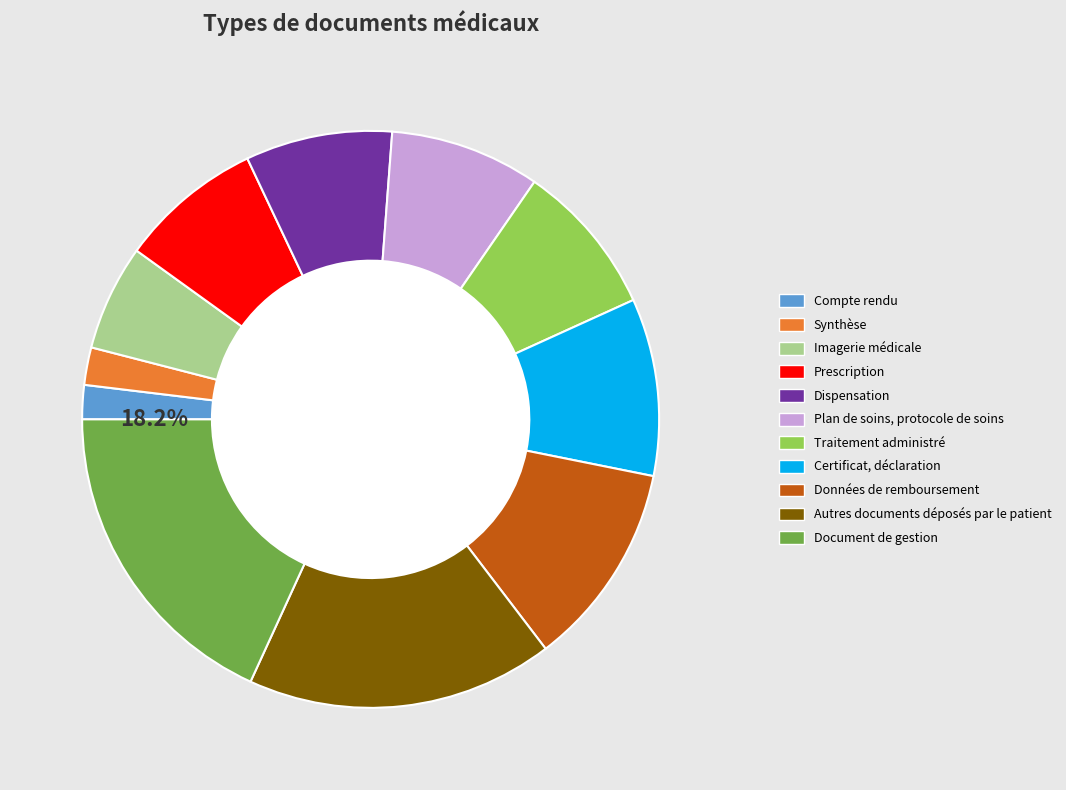

To the nearest percent, what is the difference between the largest and smallest slice percentages?

16%